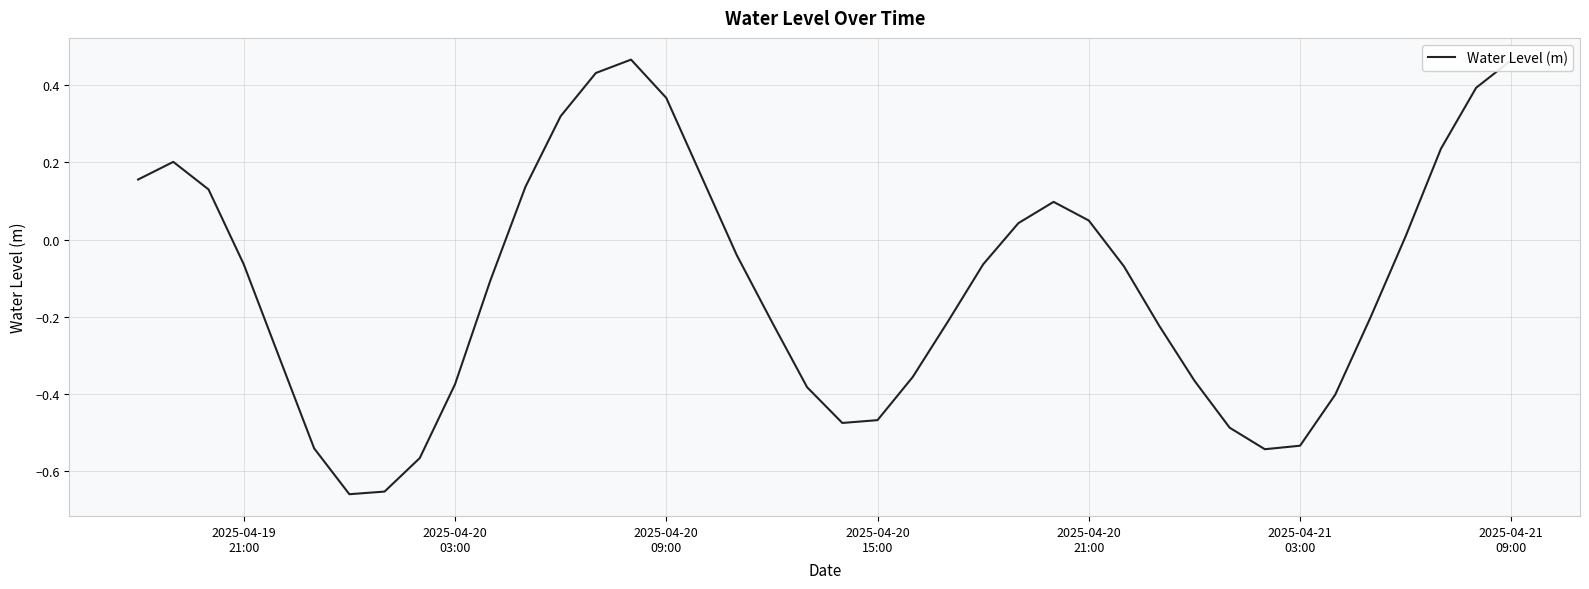

What is the difference between the maximum and minimum values?

1.1